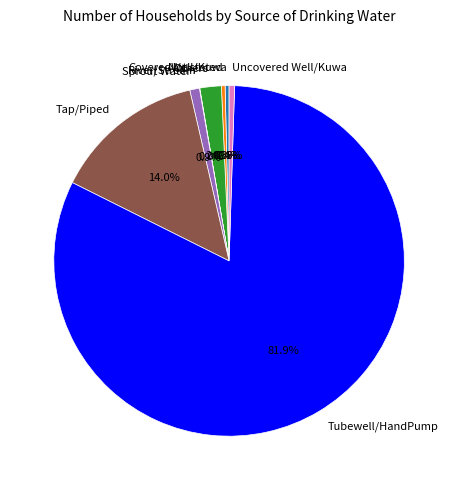

Which slice is the largest?

Tubewell/HandPump